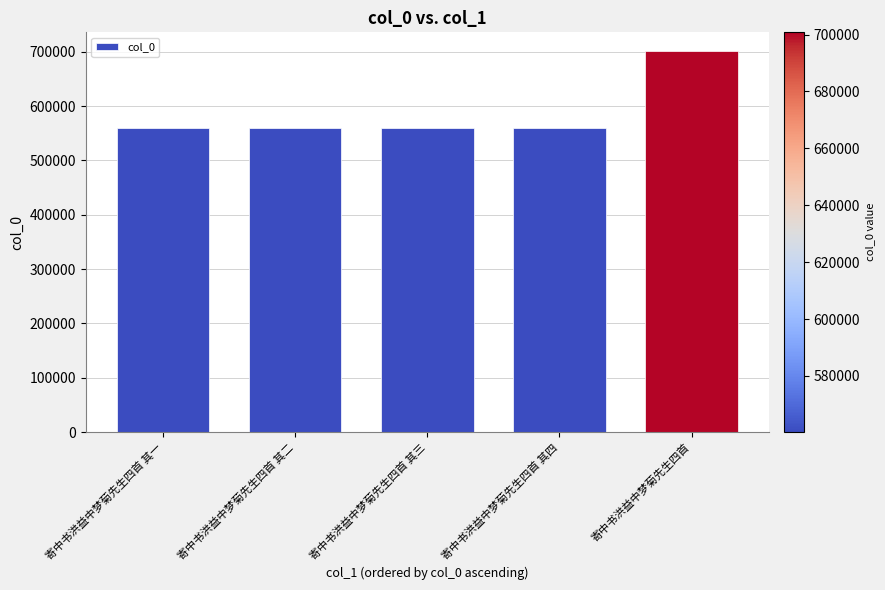

What position from the right is 寄中书洪益中梦菊先生四首 其四?

2